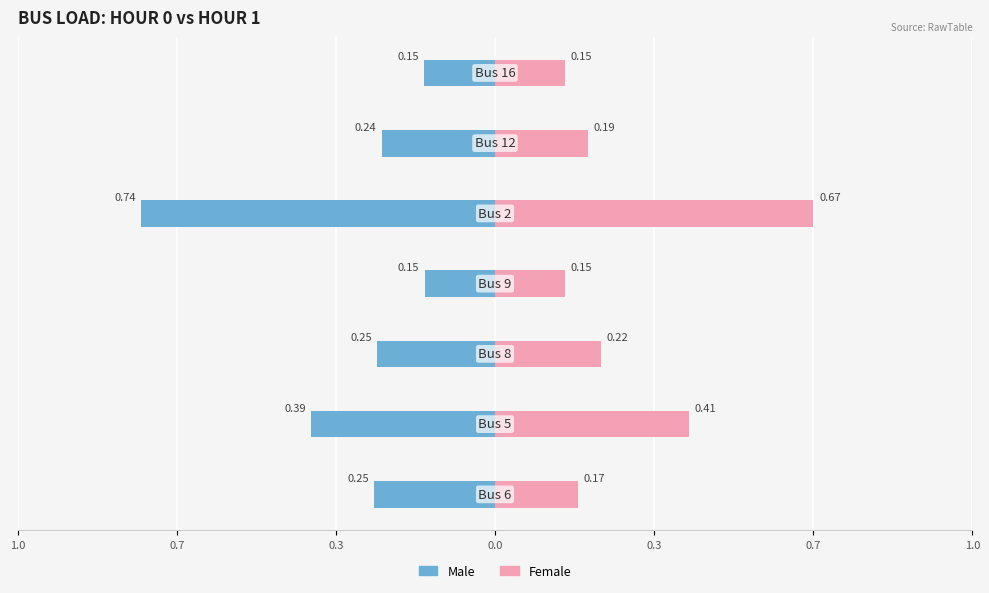

What is the value of the Female bar at the 7th from the left?

0.2